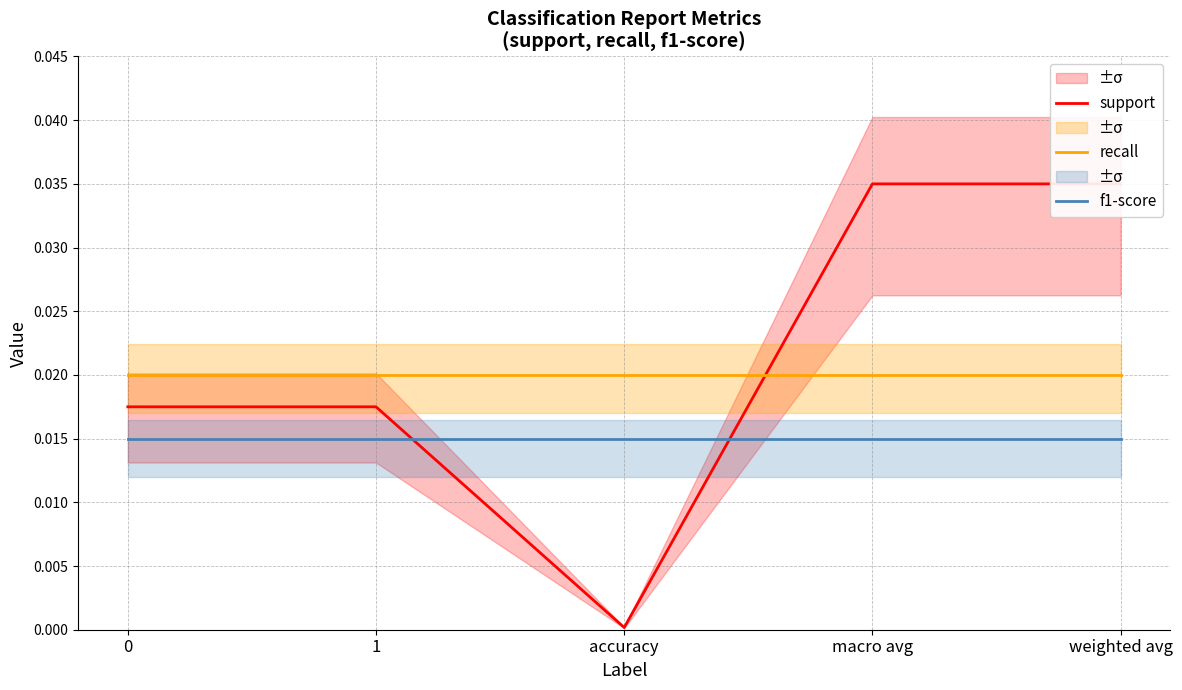

True or false: recall and f1-score intersect in this chart.

False